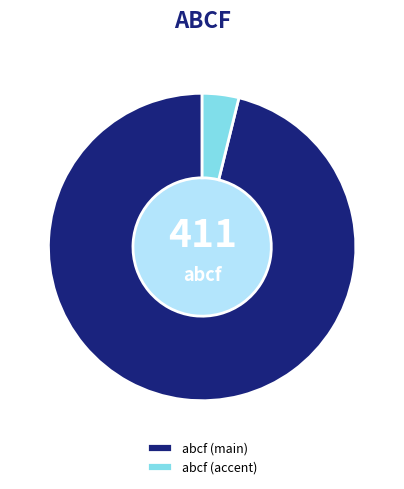

What is the ratio of the value at abcf (main) to the value at abcf (accent)?

25.0